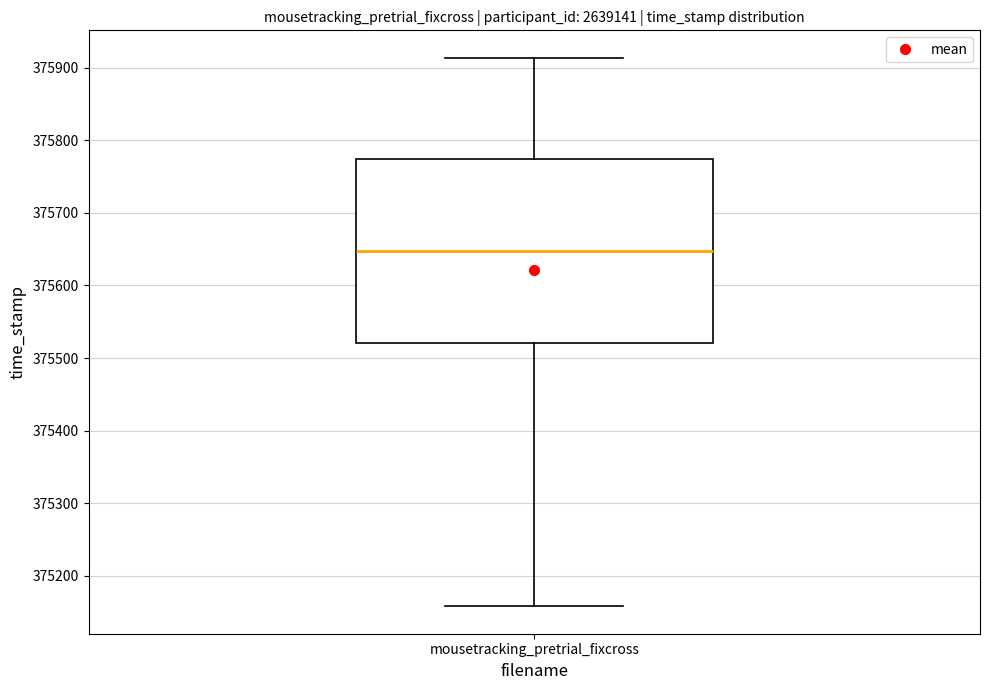

Where is the upper edge of the box for mousetracking_pretrial_fixcross on the y-axis? The values are not printed on the chart, so give them approximately, as read against the axis.

375770